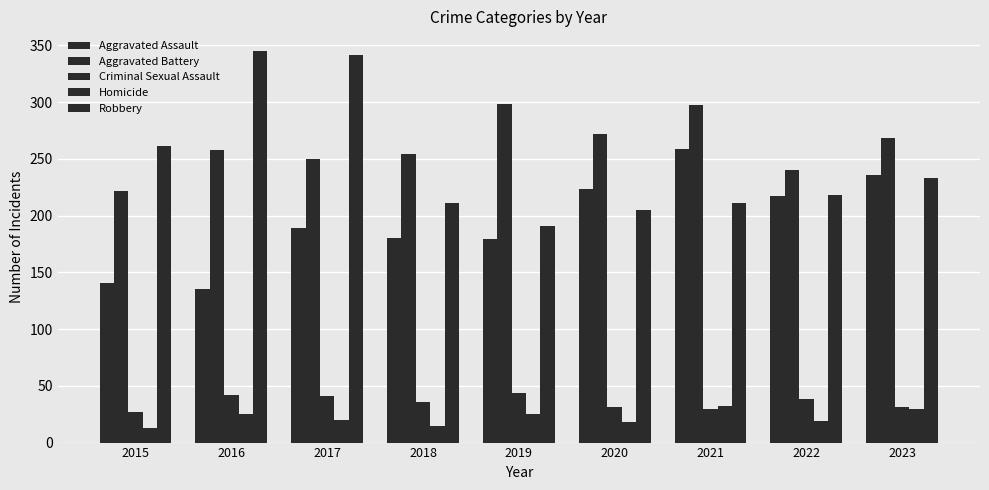

What is the average value of the Aggravated Battery series?

262